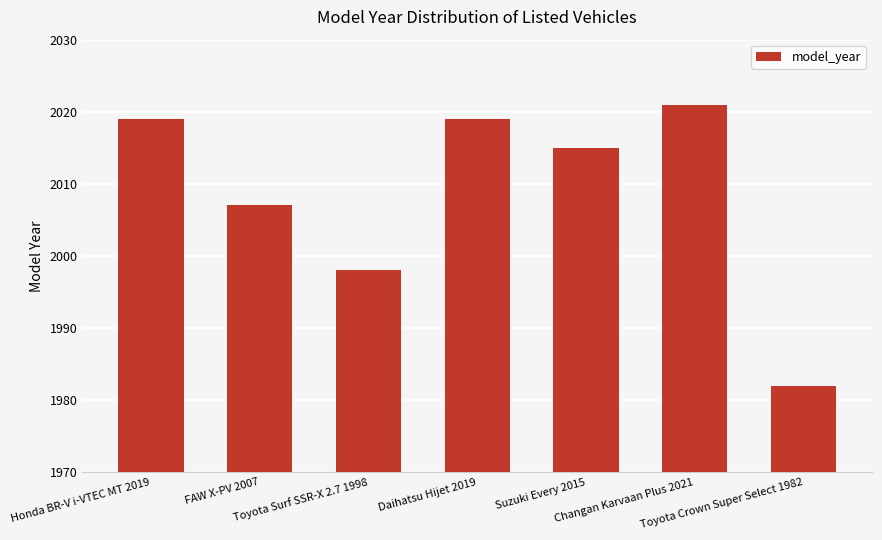

Reading right to left, list all the values displayed in this chart.

Toyota Crown Super Select 1982=1982	Changan Karvaan Plus 2021=2021	Suzuki Every 2015=2015	Daihatsu Hijet 2019=2019	Toyota Surf SSR-X 2.7 1998=1998	FAW X-PV 2007=2007	Honda BR-V i-VTEC MT 2019=2019